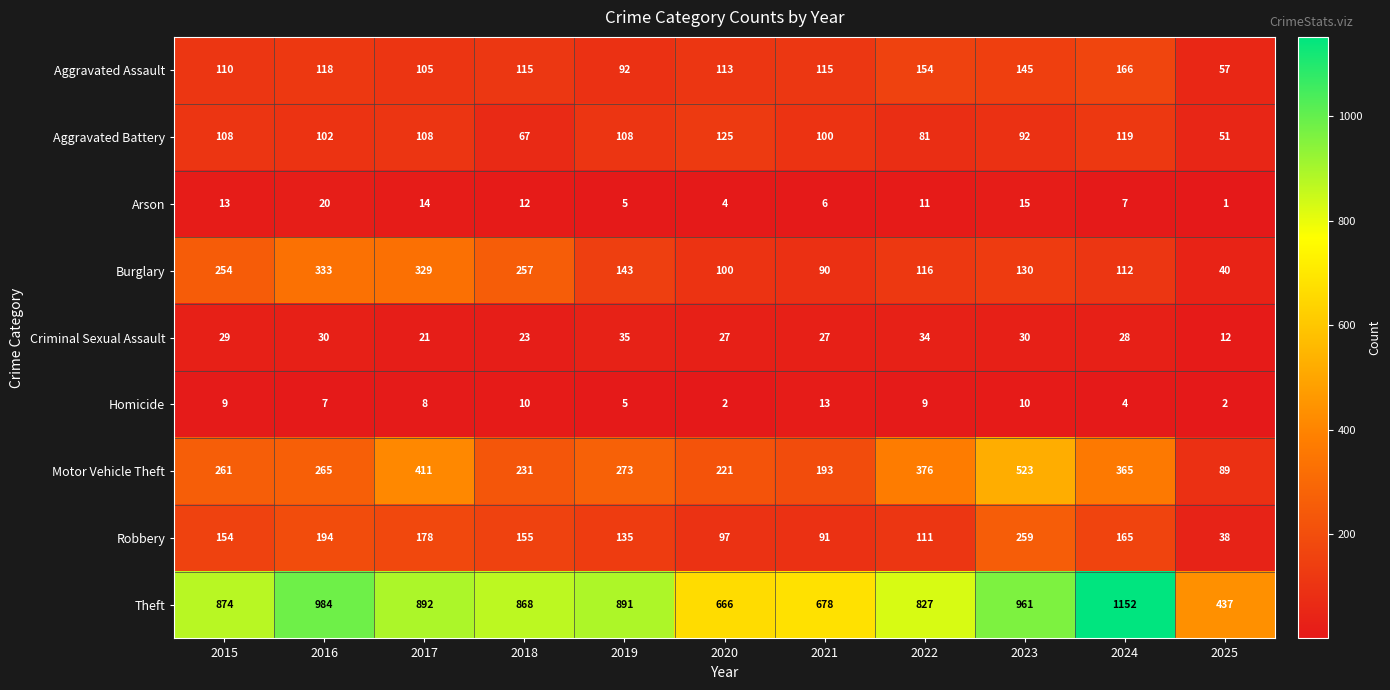

Which series has the largest total across all categories?

Theft